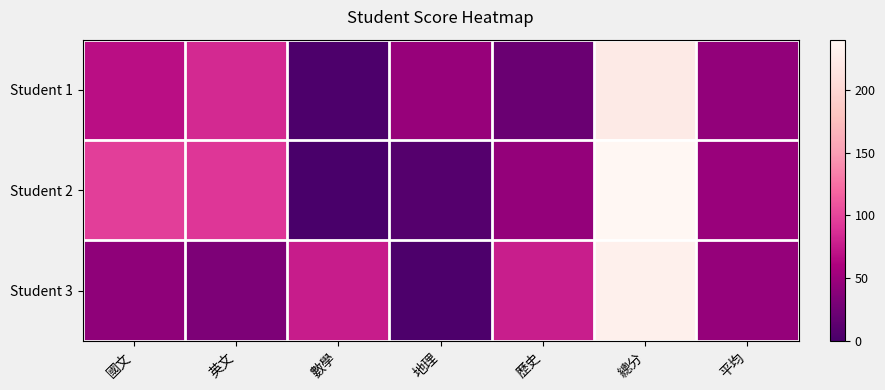

Rank the series at 歷史 from highest to lowest value.

Student 3, Student 2, Student 1